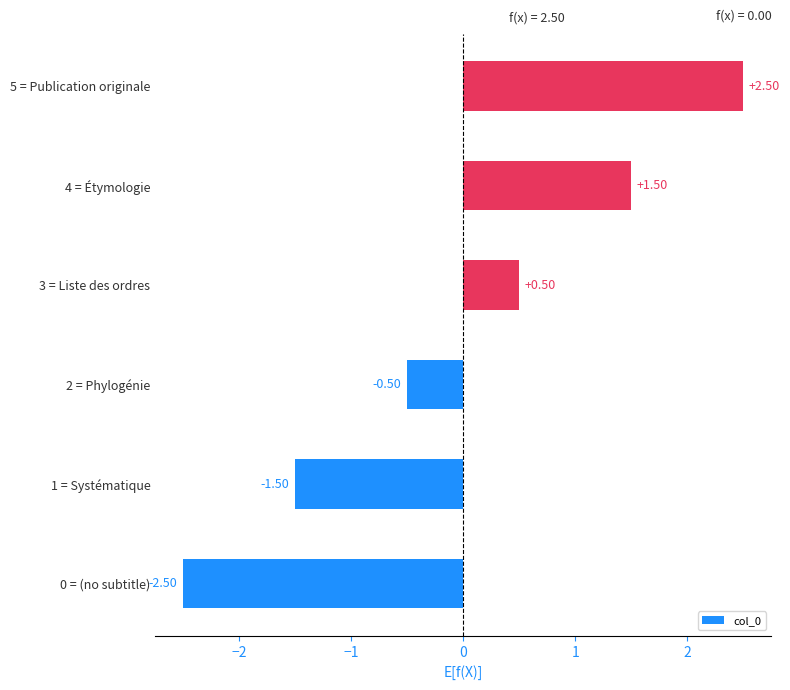

How many positive values are there?

3